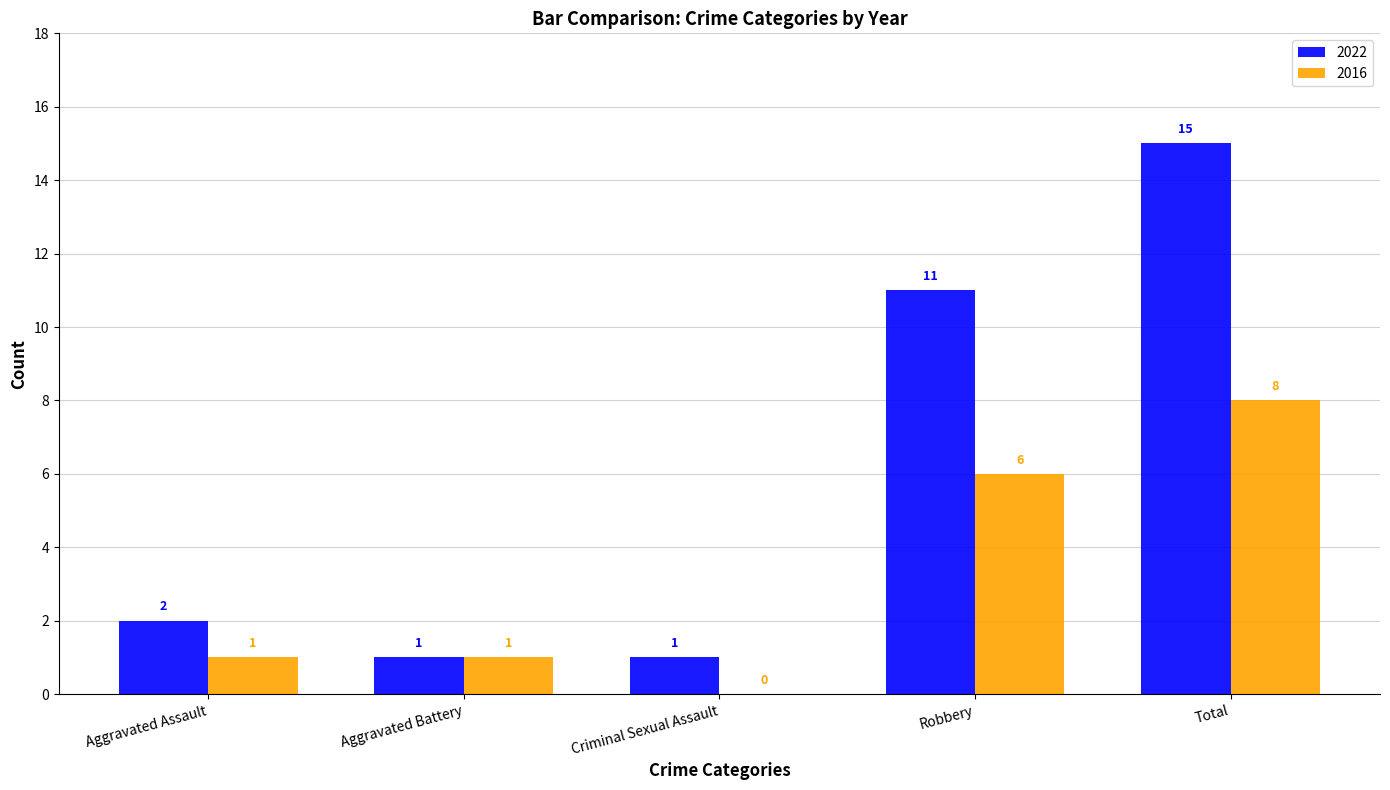

What is the total value across all series at Aggravated Battery?

2